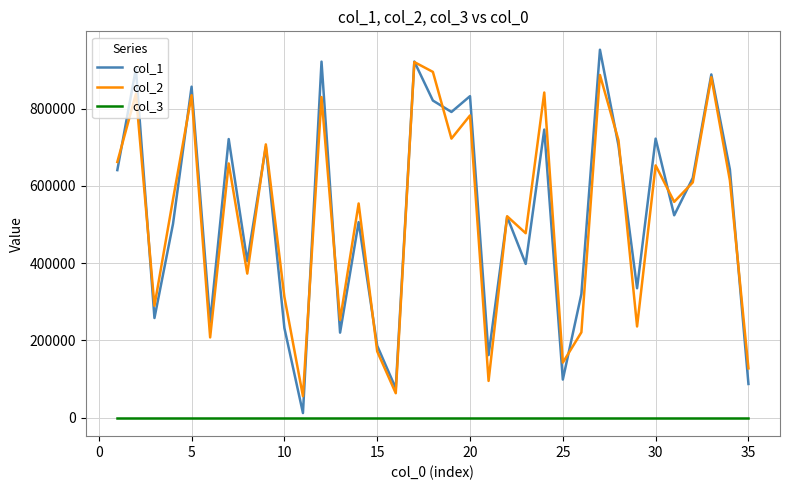

What is the maximum value for col_3?

1